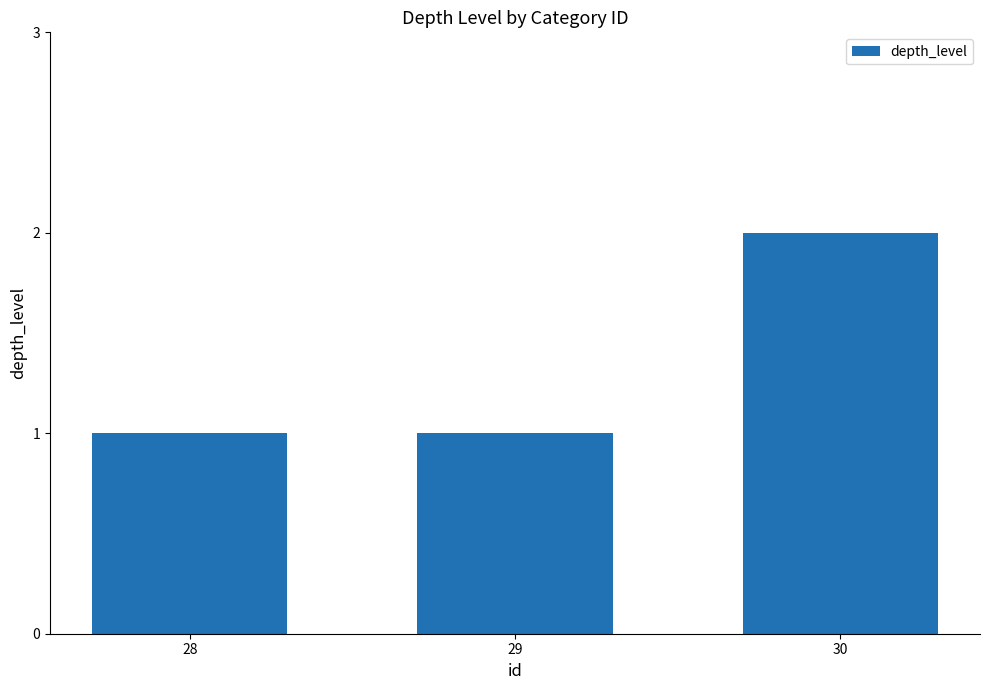

What is the value of the 3rd bar from the left?

2